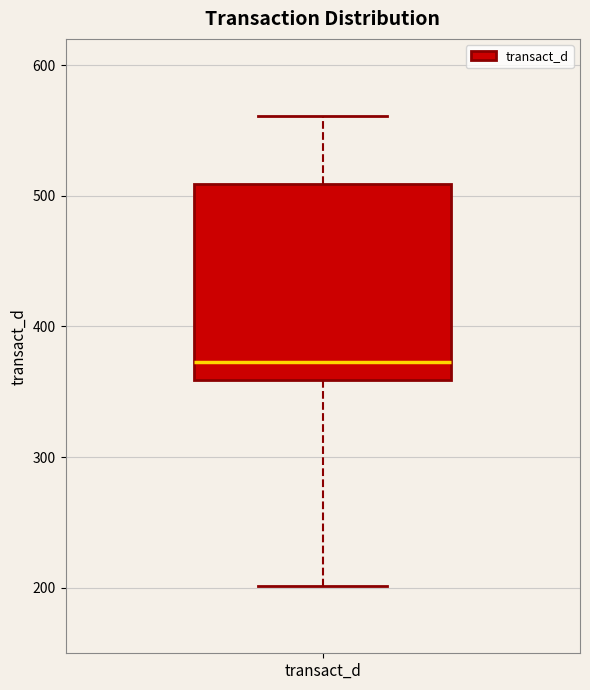

Transcribe this box plot: give where the median line is, the range the box spans, and where the two whiskers end, as read against the y-axis. The values are not printed on the chart, so give them approximately, as read against the axis.

median 370, box 360 to 510, whiskers 200 to 560